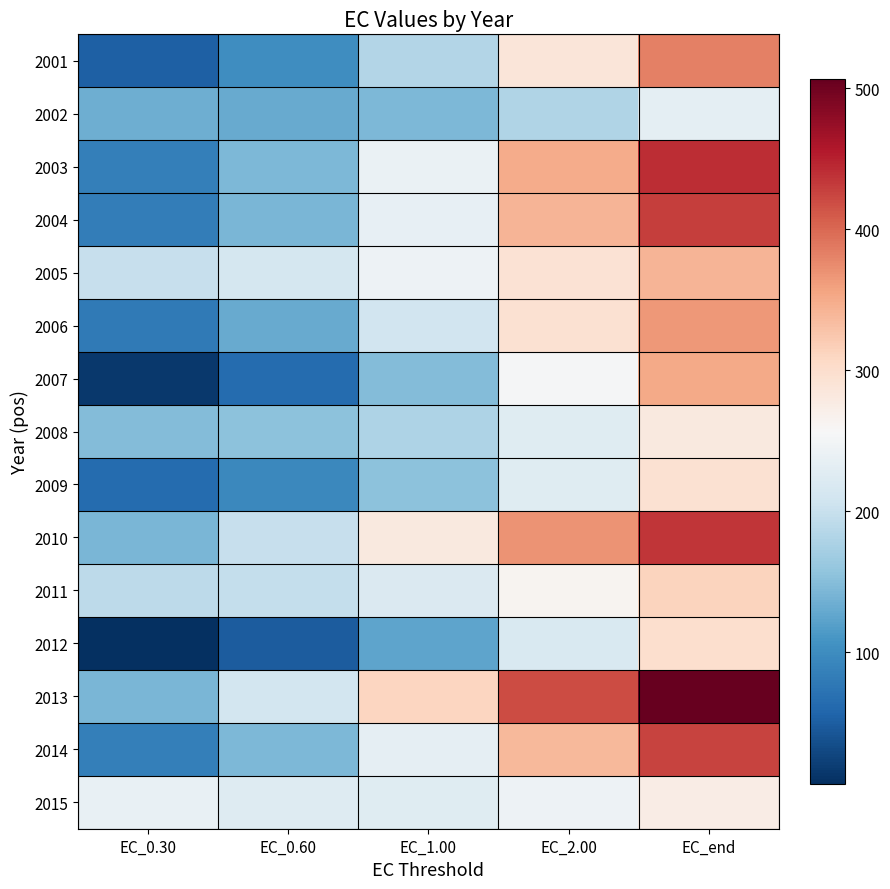

Reading left to right, extract all data points from this chart.

2001: EC_0.30=52.5	EC_0.60=101.0	EC_1.00=183.7	EC_2.00=287.1	EC_end=381.8
2002: EC_0.30=133.4	EC_0.60=129.6	EC_1.00=143.9	EC_2.00=180.3	EC_end=231.1
2003: EC_0.30=84.6	EC_0.60=144.6	EC_1.00=239.0	EC_2.00=348.7	EC_end=440.8
2004: EC_0.30=83.8	EC_0.60=142.9	EC_1.00=235.4	EC_2.00=341.6	EC_end=428.9
2005: EC_0.30=199.0	EC_0.60=211.5	EC_1.00=243.8	EC_2.00=292.2	EC_end=342.3
2006: EC_0.30=78.6	EC_0.60=130.2	EC_1.00=207.8	EC_2.00=294.7	EC_end=364.3
2007: EC_0.30=14.9	EC_0.60=63.9	EC_1.00=147.9	EC_2.00=253.5	EC_end=351.1
2008: EC_0.30=148.9	EC_0.60=153.7	EC_1.00=179.1	EC_2.00=225.4	EC_end=280.8
2009: EC_0.30=64.3	EC_0.60=96.2	EC_1.00=153.2	EC_2.00=226.6	EC_end=295.5
2010: EC_0.30=143.0	EC_0.60=198.2	EC_1.00=280.0	EC_2.00=368.3	EC_end=434.3
2011: EC_0.30=190.9	EC_0.60=196.3	EC_1.00=220.8	EC_2.00=263.5	EC_end=311.8
2012: EC_0.30=6.3	EC_0.60=48.4	EC_1.00=124.4	EC_2.00=218.0	EC_end=298.9
2013: EC_0.30=142.7	EC_0.60=209.8	EC_1.00=310.0	EC_2.00=420.4	EC_end=506.6
2014: EC_0.30=85.9	EC_0.60=143.3	EC_1.00=233.5	EC_2.00=337.9	EC_end=424.9
2015: EC_0.30=237.1	EC_0.60=224.9	EC_1.00=225.8	EC_2.00=244.3	EC_end=275.9